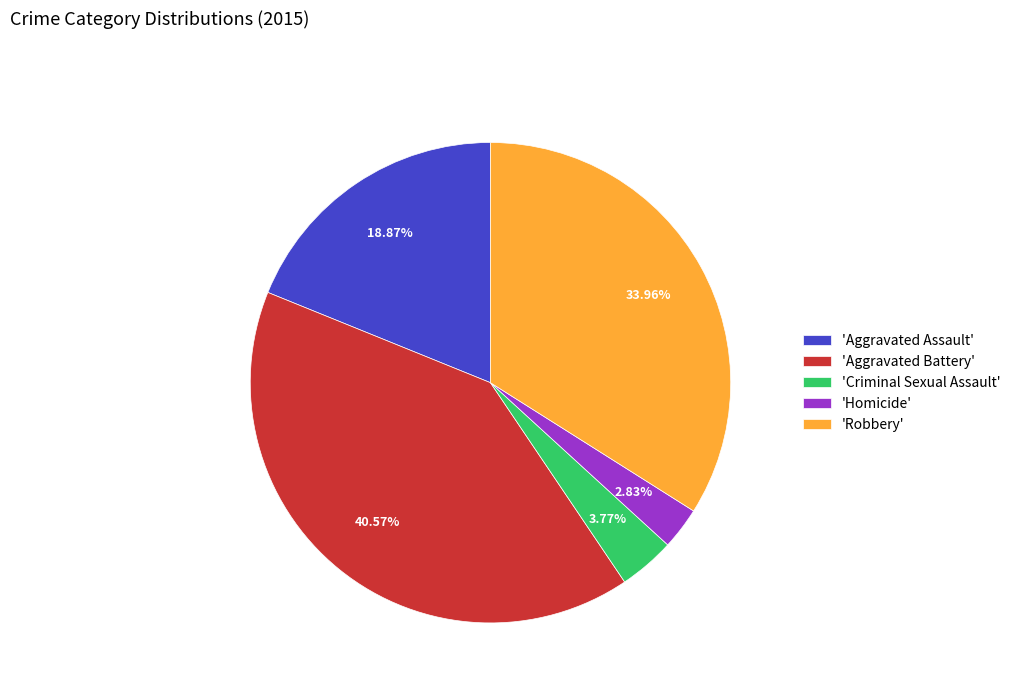

Is the sum of 'Robbery' and 'Aggravated Assault' greater than half?

Yes